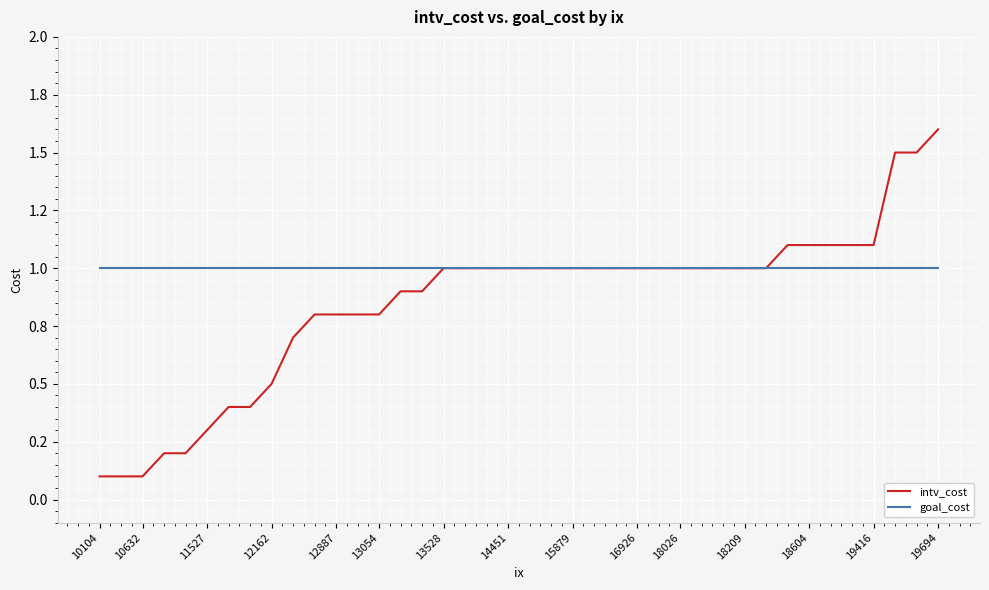

Reading left to right, what are all the values shown in this chart?

intv_cost: 0.1	0.1	0.1	0.2	0.2	0.3	0.4	0.4	0.5	0.7	0.8	0.8	0.8	0.8	0.9	0.9	1.0	1.0	1.0	1.0	1.0	1.0	1.0	1.0	1.0	1.0	1.0	1.0	1.0	1.0	1.0	1.0	1.1	1.1	1.1	1.1	1.1	1.5	1.5	1.6
goal_cost: 1.0	1.0	1.0	1.0	1.0	1.0	1.0	1.0	1.0	1.0	1.0	1.0	1.0	1.0	1.0	1.0	1.0	1.0	1.0	1.0	1.0	1.0	1.0	1.0	1.0	1.0	1.0	1.0	1.0	1.0	1.0	1.0	1.0	1.0	1.0	1.0	1.0	1.0	1.0	1.0